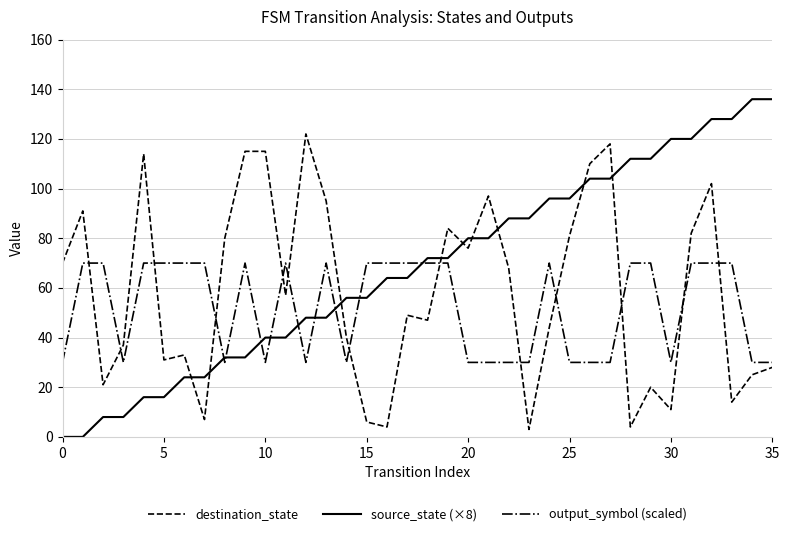

How many lines are shown in the chart?

3